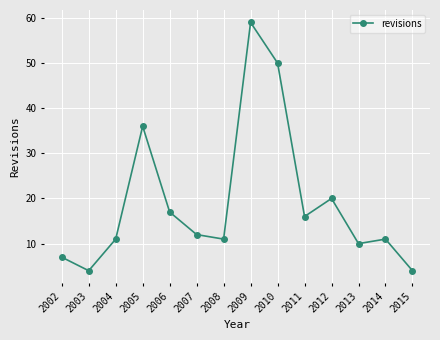

What is the maximum value shown in the chart?

59